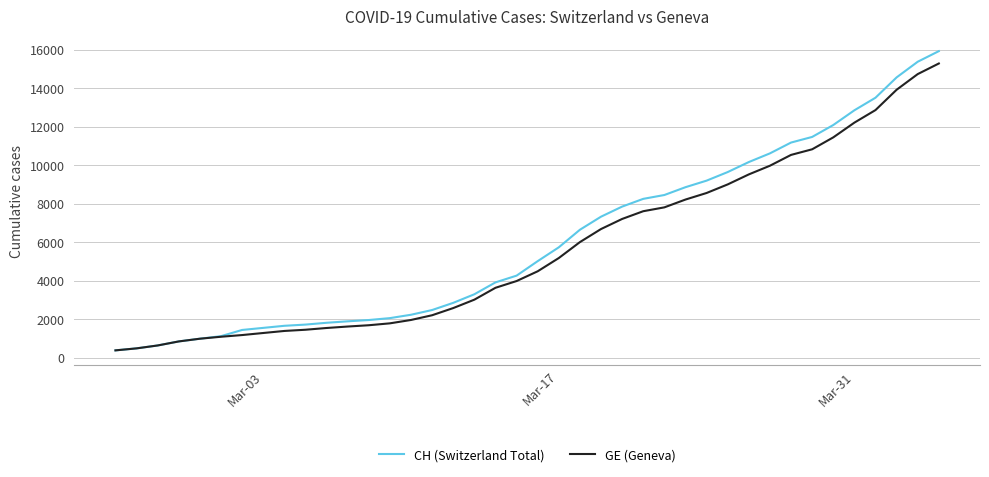

Which series has the widest spread of values?

CH (Switzerland Total)